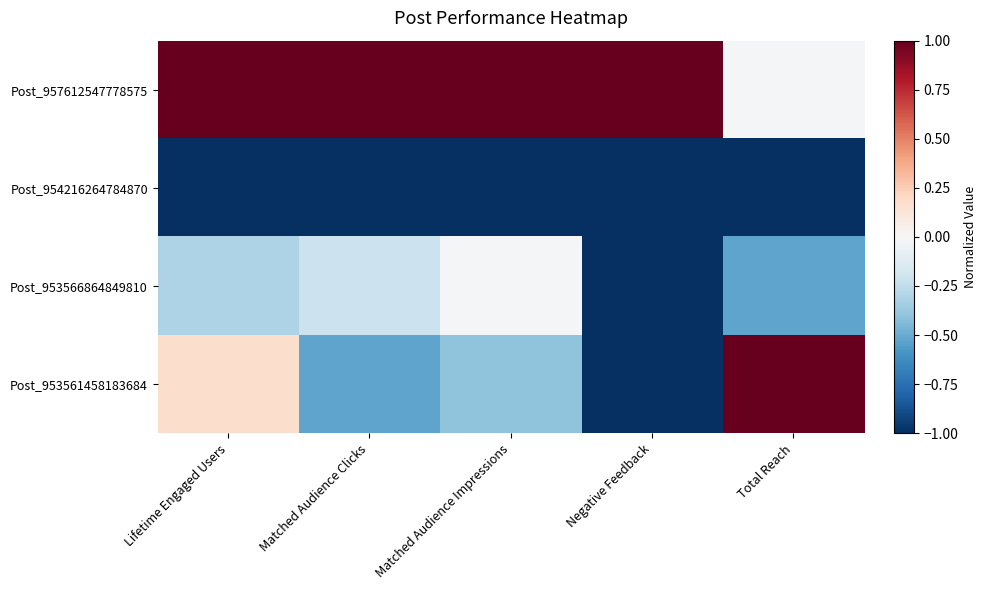

At how many categories does at least one series exceed 0?

5